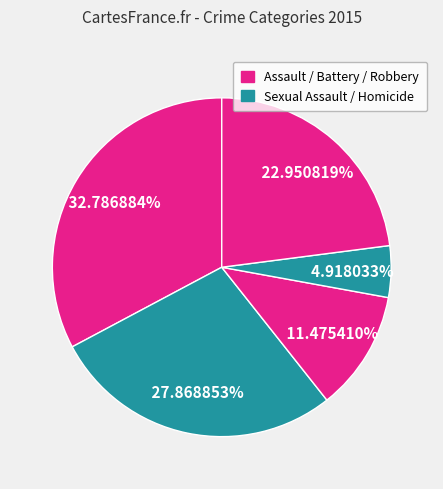

How many segments does this pie chart have?

5